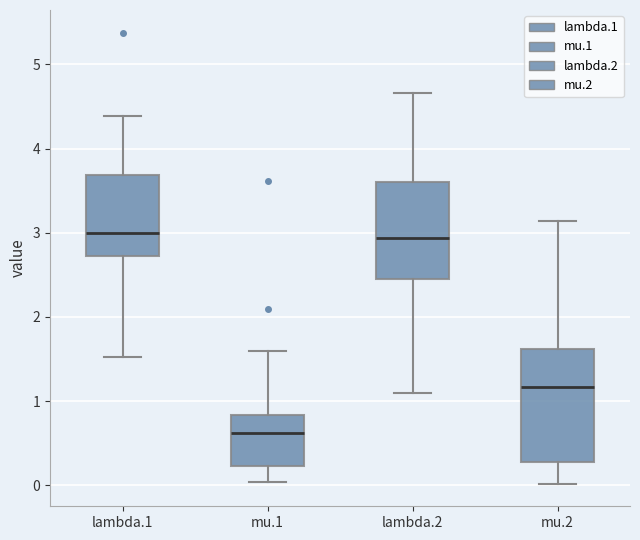

Which box has the lowest median line?

mu.1